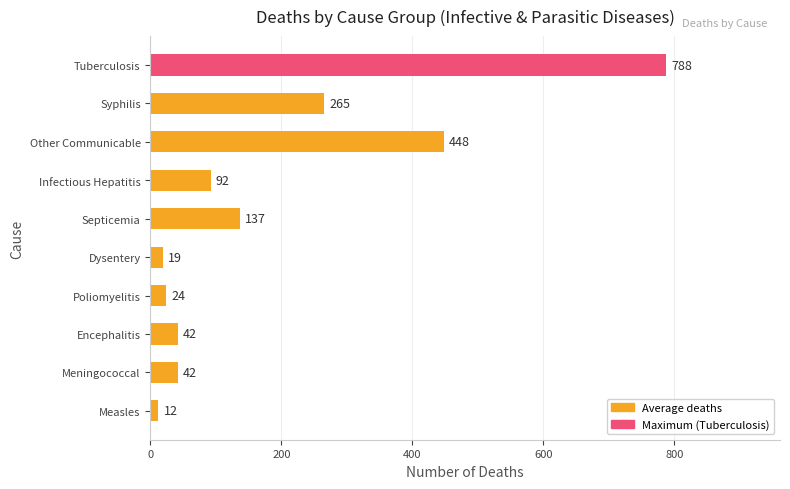

The value at Syphilis is 265. True or false?

True